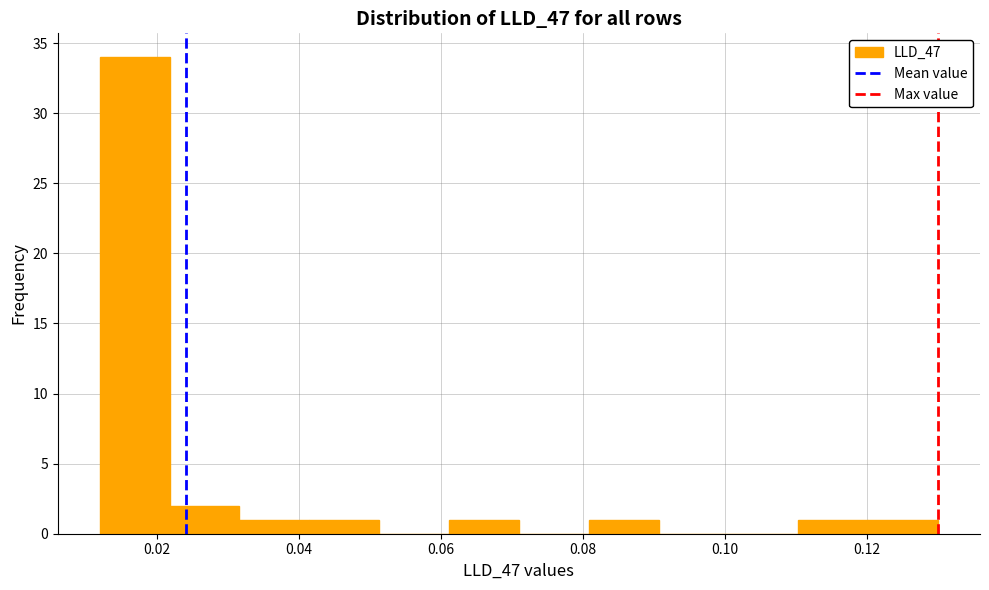

Reading left to right, transcribe this chart: for each bar, give the range it covers on the x-axis and its height. Neither the bar edges nor the heights are printed on the chart, so give them approximately, as read against the axes.

0.012 to 0.022: 34
0.022 to 0.032: 2
0.032 to 0.042: 1
0.042 to 0.052: 1
0.052 to 0.062: 0
0.062 to 0.072: 1
0.072 to 0.080: 0
0.080 to 0.090: 1
0.090 to 0.100: 0
0.100 to 0.110: 0
0.110 to 0.120: 1
0.120 to 0.130: 1